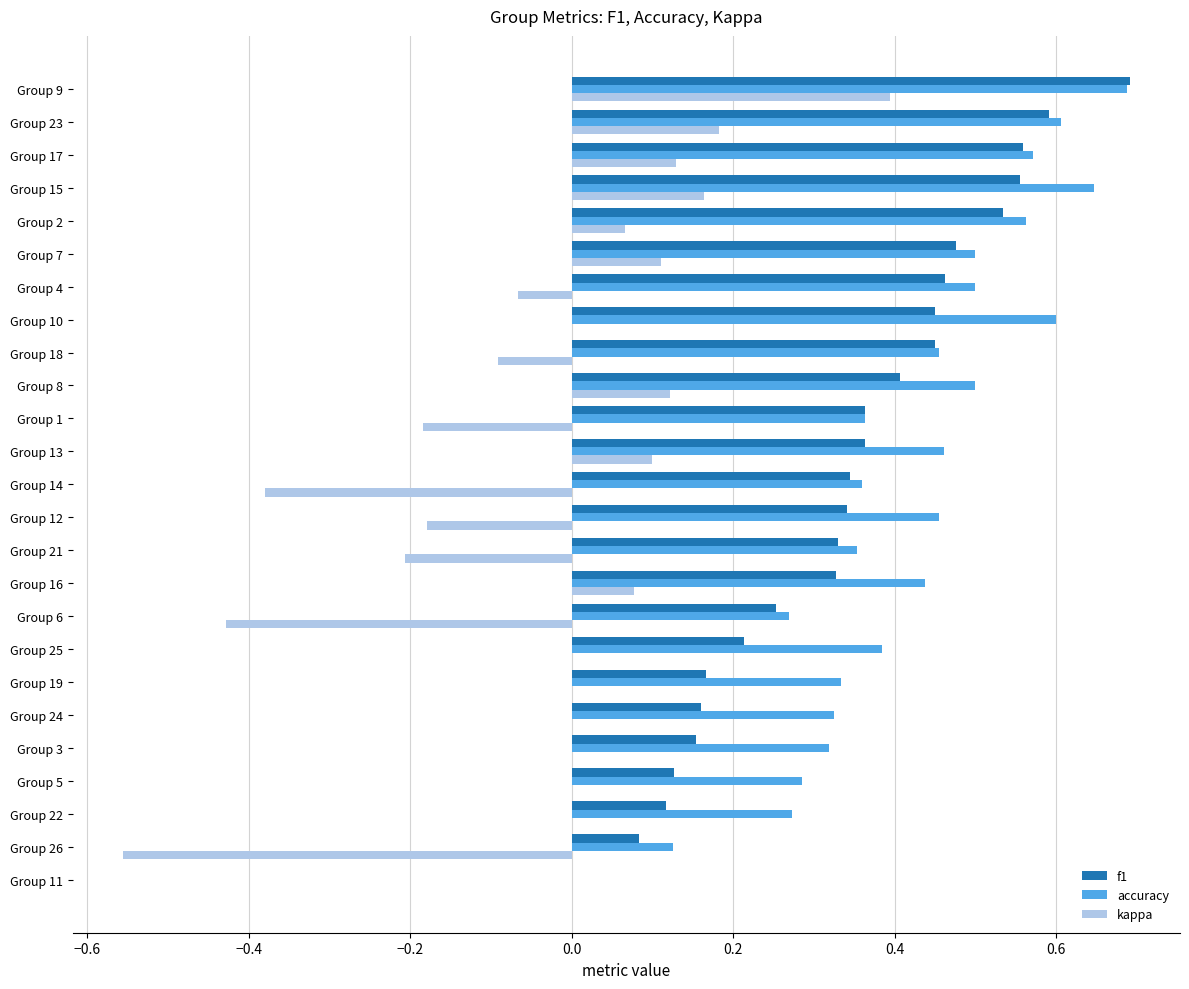

Between Group 16 and Group 2, which series saw the biggest shift?

f1